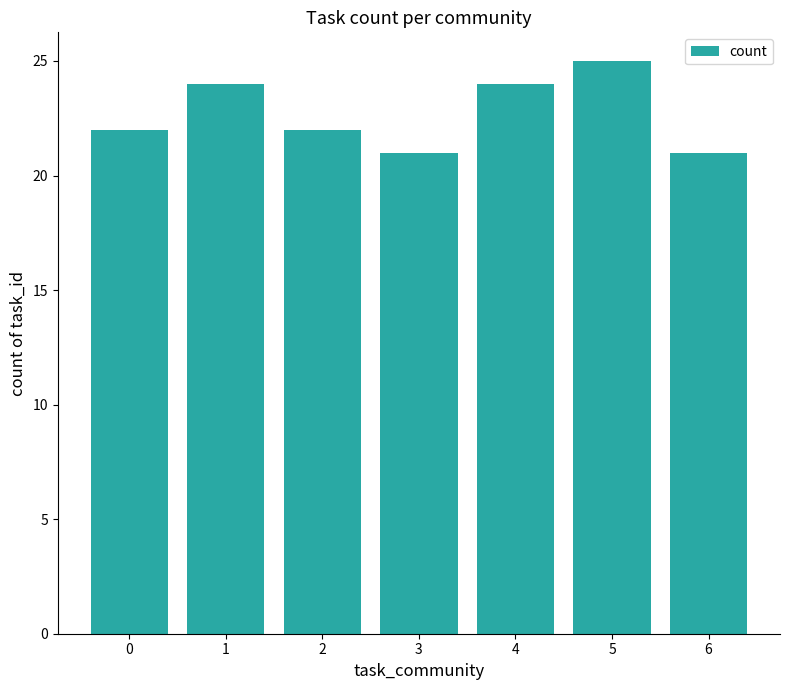

What is the change in value from 1 to 6?

-3